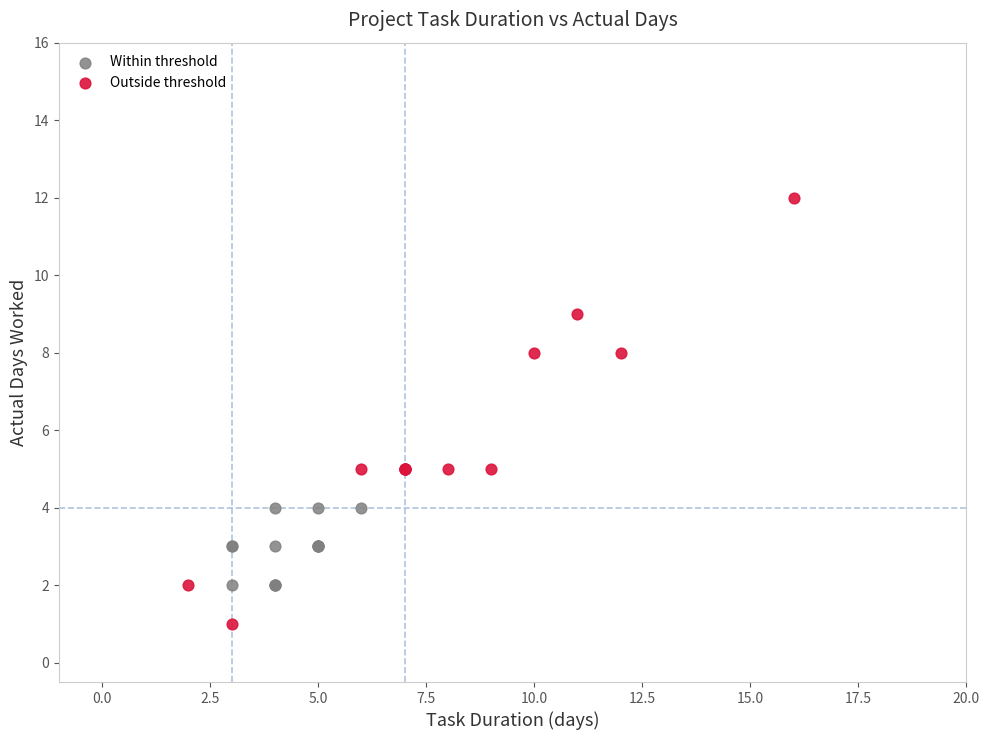

Which series reaches the minimum Y coordinate?

Outside threshold